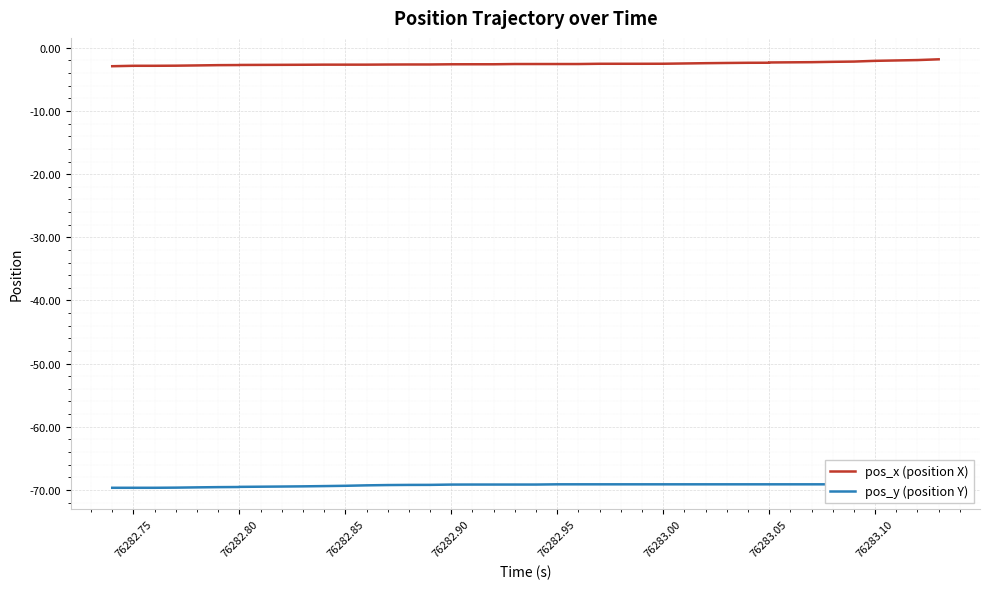

What are all the series names shown in the legend?

pos_x (position X), pos_y (position Y)